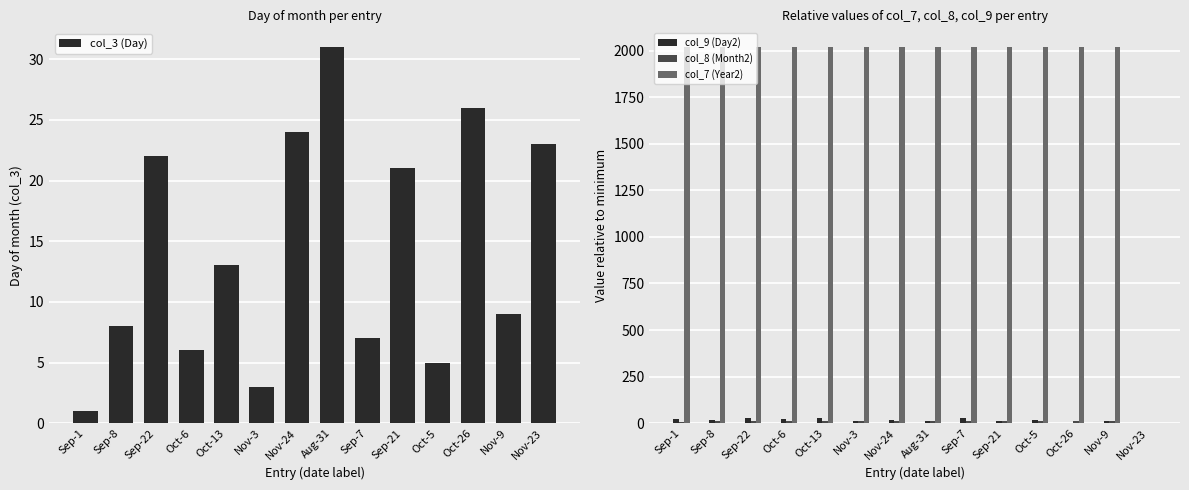

Reading left to right, extract all data points from this chart.

col_3 (Day): Sep-1=1	Sep-8=8	Sep-22=22	Oct-6=6	Oct-13=13	Nov-3=3	Nov-24=24	Aug-31=31	Sep-7=7	Sep-21=21	Oct-5=5	Oct-26=26	Nov-9=9	Nov-23=23
col_9 (Day2): Sep-1=25	Sep-8=15	Sep-22=29	Oct-6=20	Oct-13=27	Nov-3=10	Nov-24=17	Aug-31=14	Sep-7=28	Sep-21=12	Oct-5=19	Oct-26=2	Nov-9=9	Nov-23=0
col_8 (Month2): Sep-1=8	Sep-8=9	Sep-22=9	Oct-6=10	Oct-13=10	Nov-3=11	Nov-24=11	Aug-31=9	Sep-7=9	Sep-21=10	Oct-5=10	Oct-26=11	Nov-9=11	Nov-23=0
col_7 (Year2): Sep-1=2018	Sep-8=2018	Sep-22=2018	Oct-6=2018	Oct-13=2018	Nov-3=2018	Nov-24=2018	Aug-31=2019	Sep-7=2019	Sep-21=2019	Oct-5=2019	Oct-26=2019	Nov-9=2019	Nov-23=0